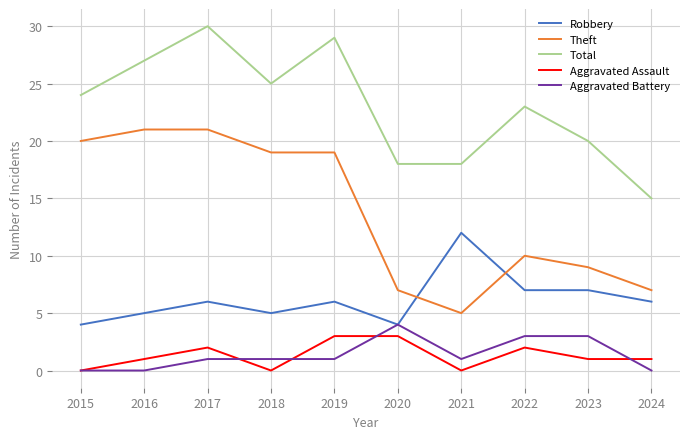

Rank the series at 2019 from lowest to highest value.

Aggravated Battery, Aggravated Assault, Robbery, Theft, Total